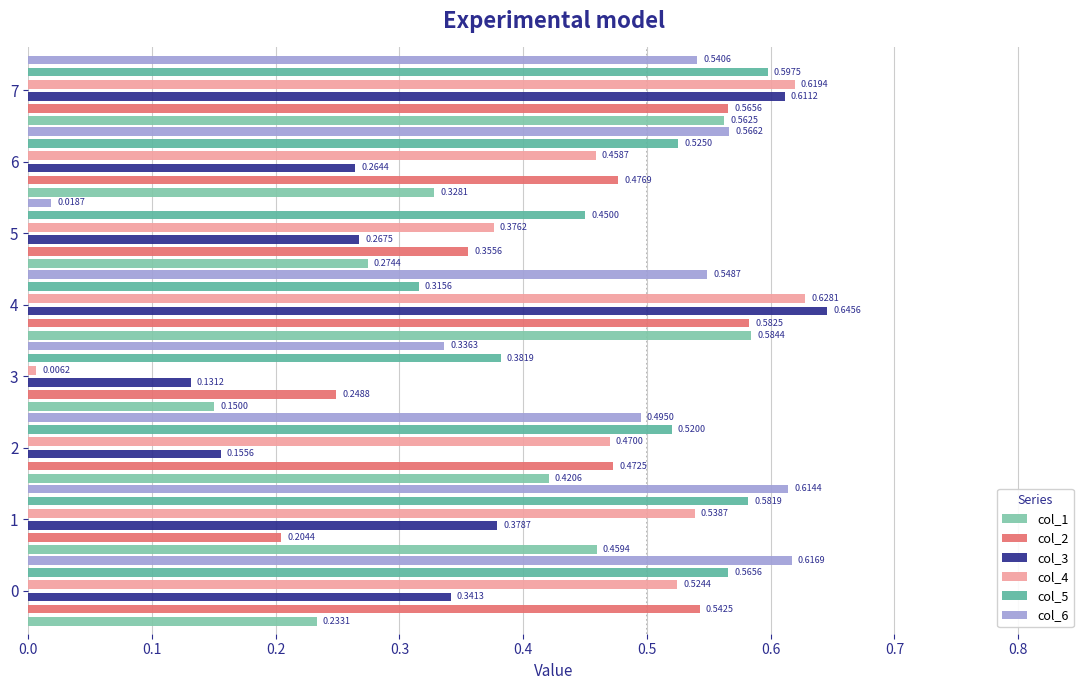

What is the sum of all col_4 values?

3.6